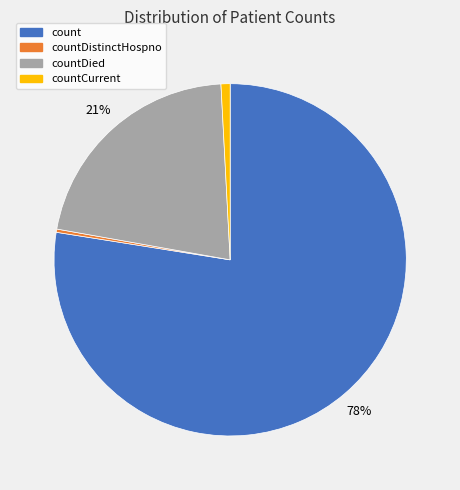

How many segments does this pie chart have?

4